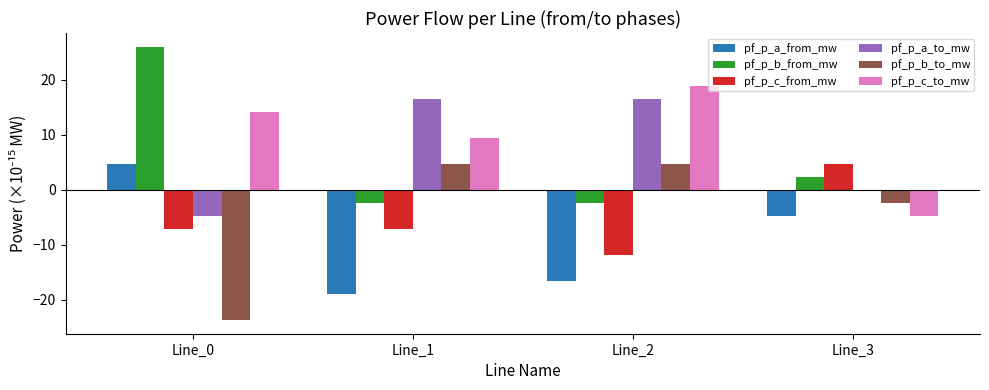

How many data points in pf_p_b_from_mw are above 2?

2